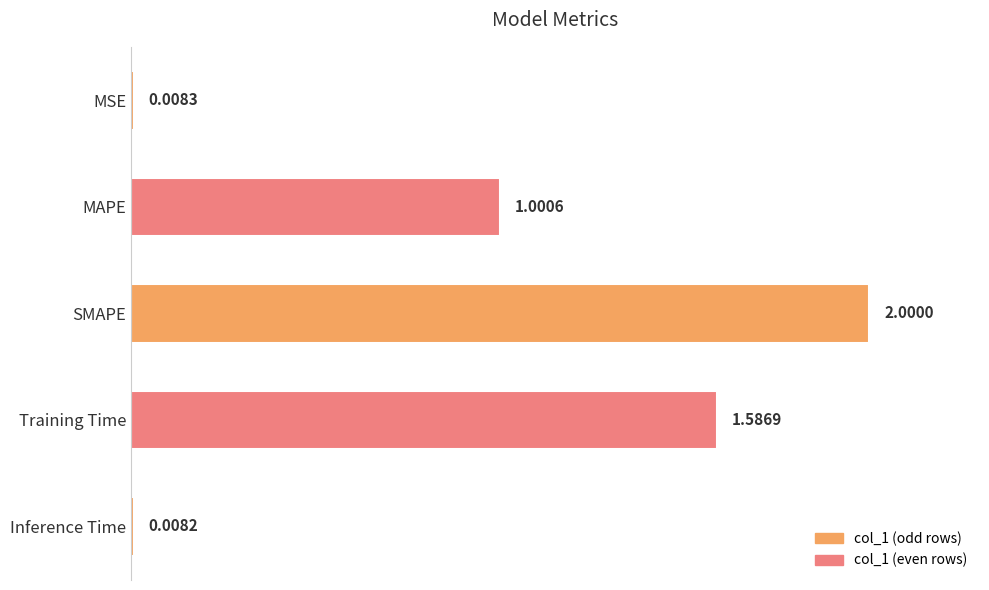

At which category does the chart reach its minimum across all series?

Inference Time